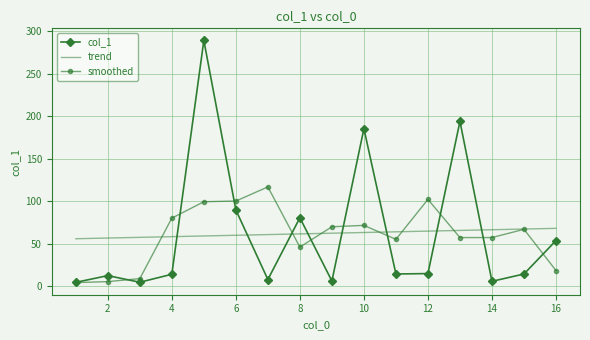

List the series in order of their peak value, lowest first.

trend, smoothed, col_1